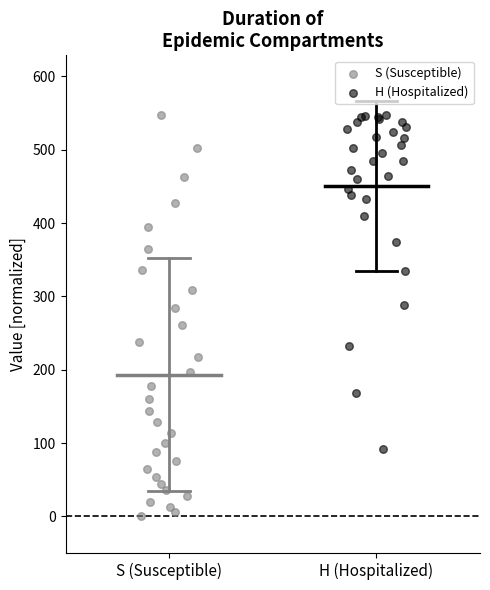

Which series has the widest spread of Y values?

S (Susceptible)